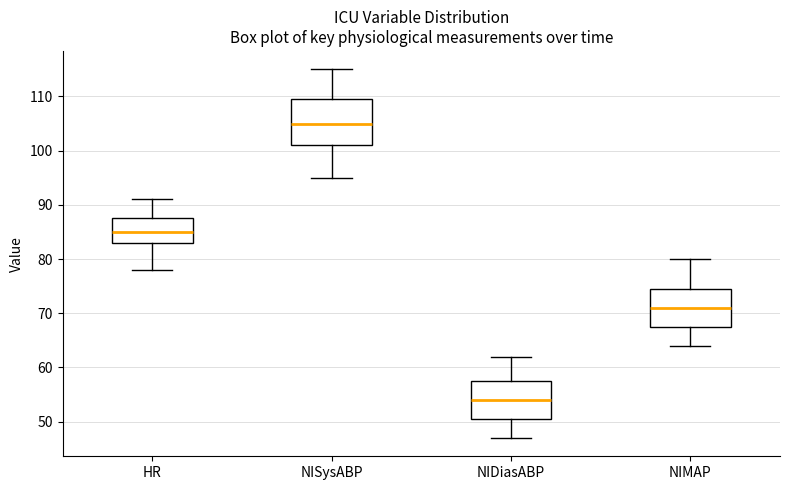

Reading left to right, read every box against the y-axis: the position of its median line, the range the box covers, and the ends of its whiskers. The values are not printed on the chart, so give them approximately, as read against the axis.

HR: median 85, box 83 to 88, whiskers 78 to 91
NISysABP: median 105, box 101 to 110, whiskers 95 to 115
NIDiasABP: median 54, box 51 to 58, whiskers 47 to 62
NIMAP: median 71, box 68 to 75, whiskers 64 to 80